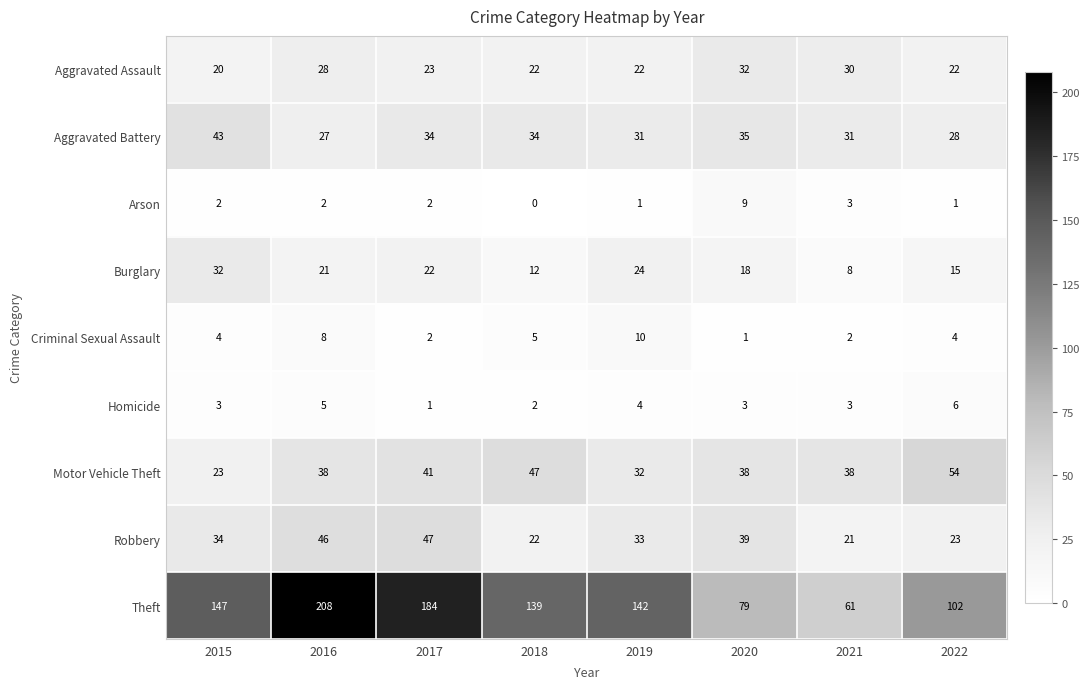

How many categories are shown in the chart?

8